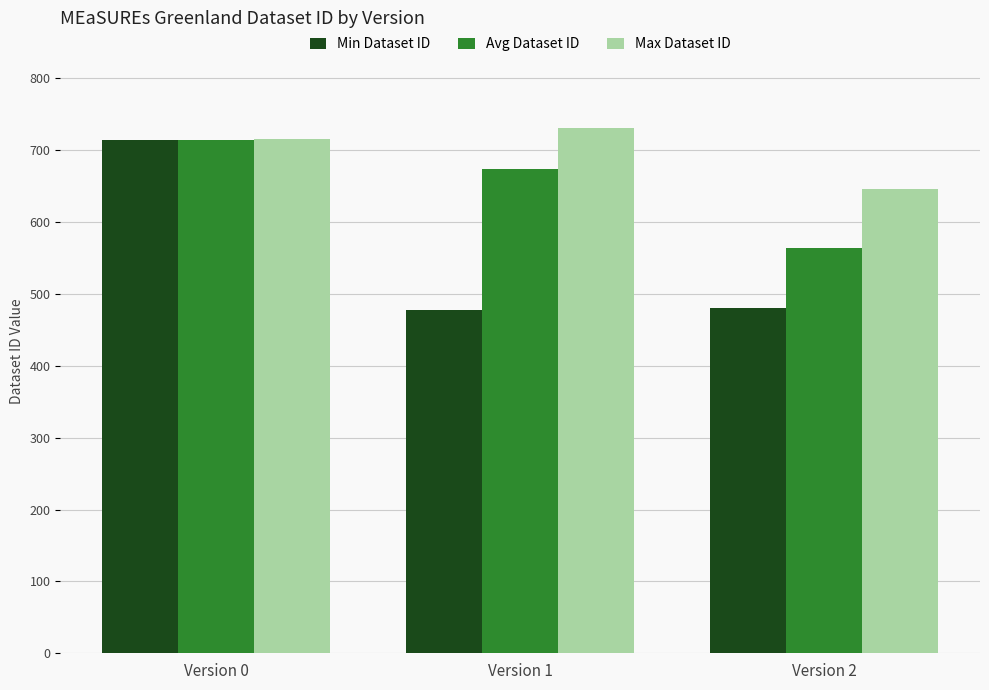

What are all the series names shown in the legend?

Min Dataset ID, Avg Dataset ID, Max Dataset ID